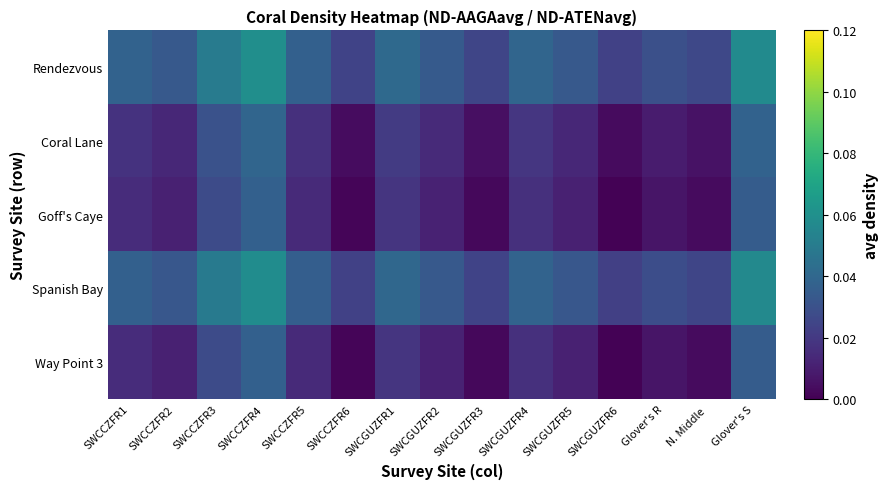

How many distinct data groups are displayed?

5